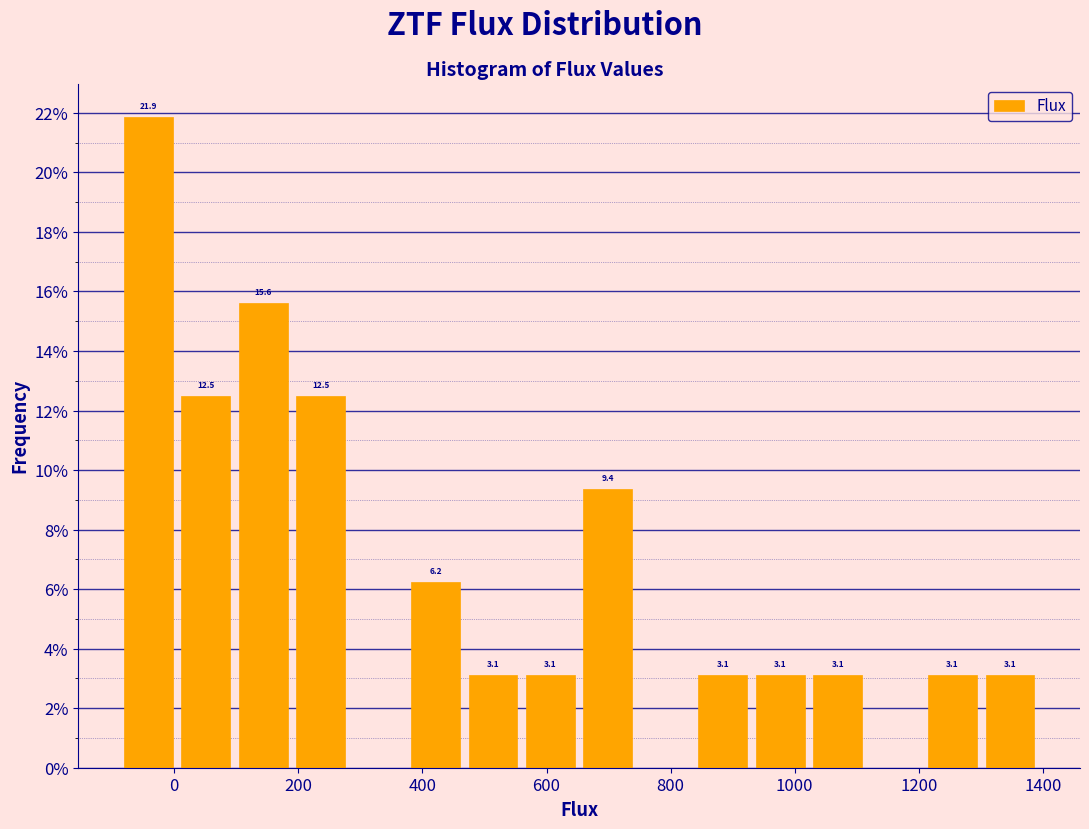

Over which range of the x-axis is the bar tallest?

-80 to 0